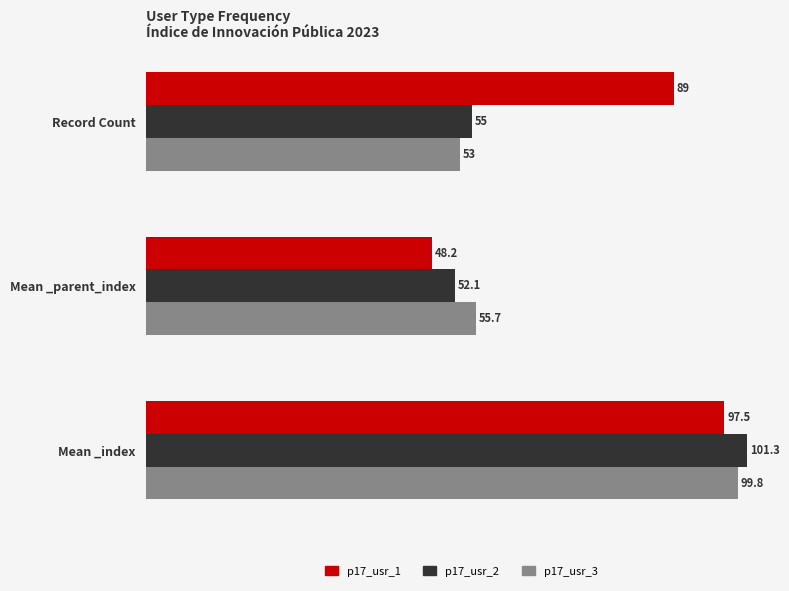

At which category is the sum across all series the highest?

Mean _index